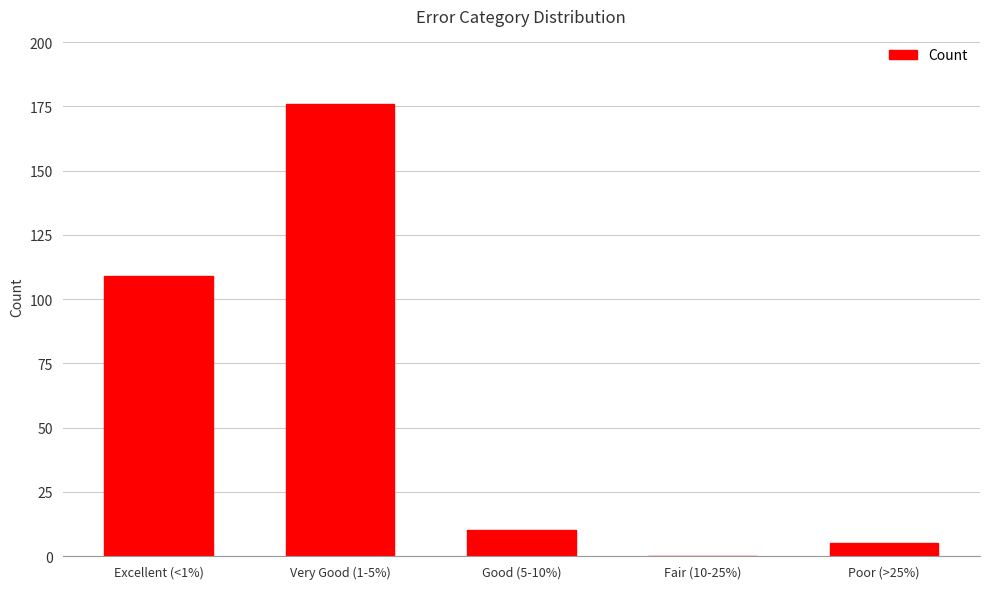

At which category does the chart reach its peak across all series?

Very Good (1-5%)